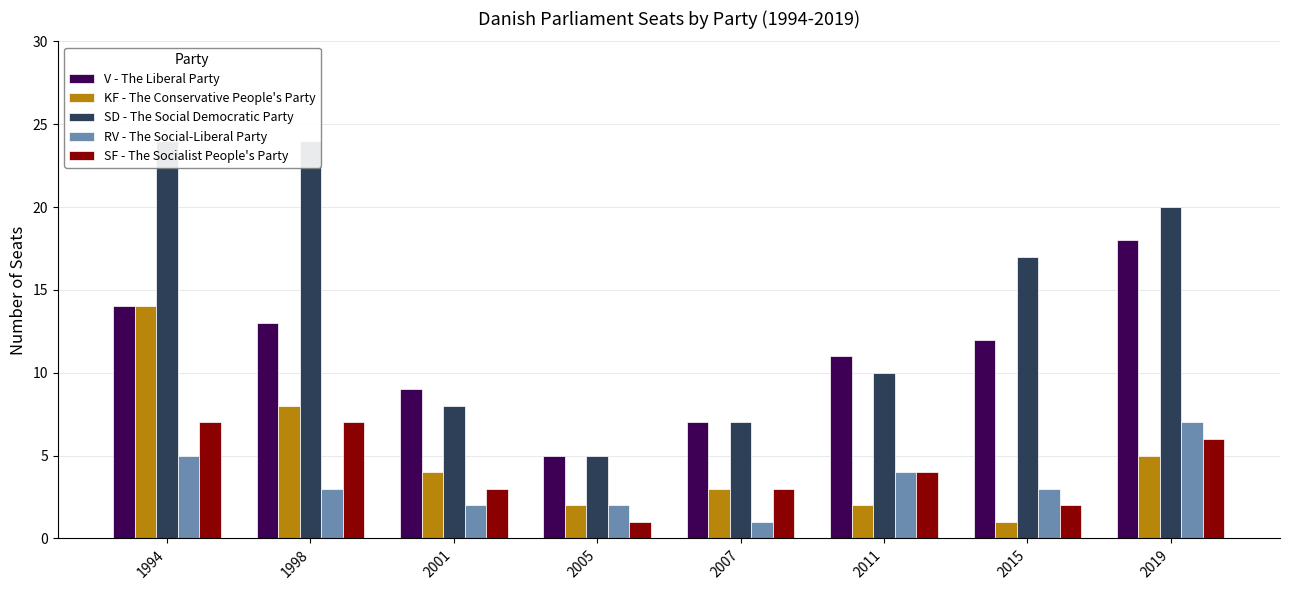

Rank the series by their maximum value, from highest to lowest.

SD - The Social Democratic Party, V - The Liberal Party, KF - The Conservative People's Party, RV - The Social-Liberal Party, SF - The Socialist People's Party